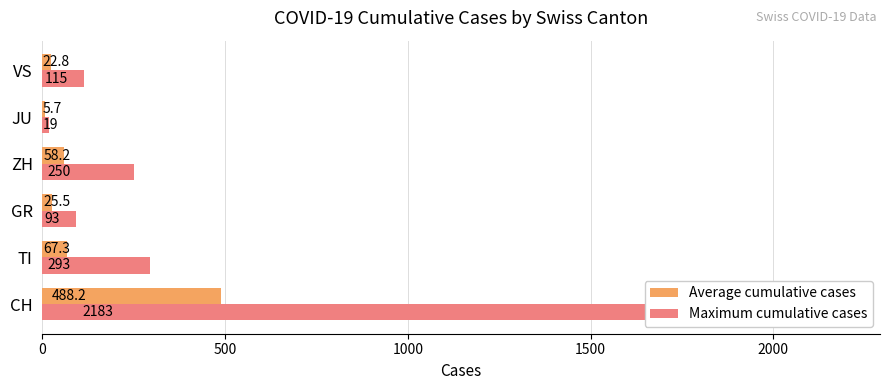

What is the value of the Maximum cumulative cases bar at the 1st from the left?

2183.0